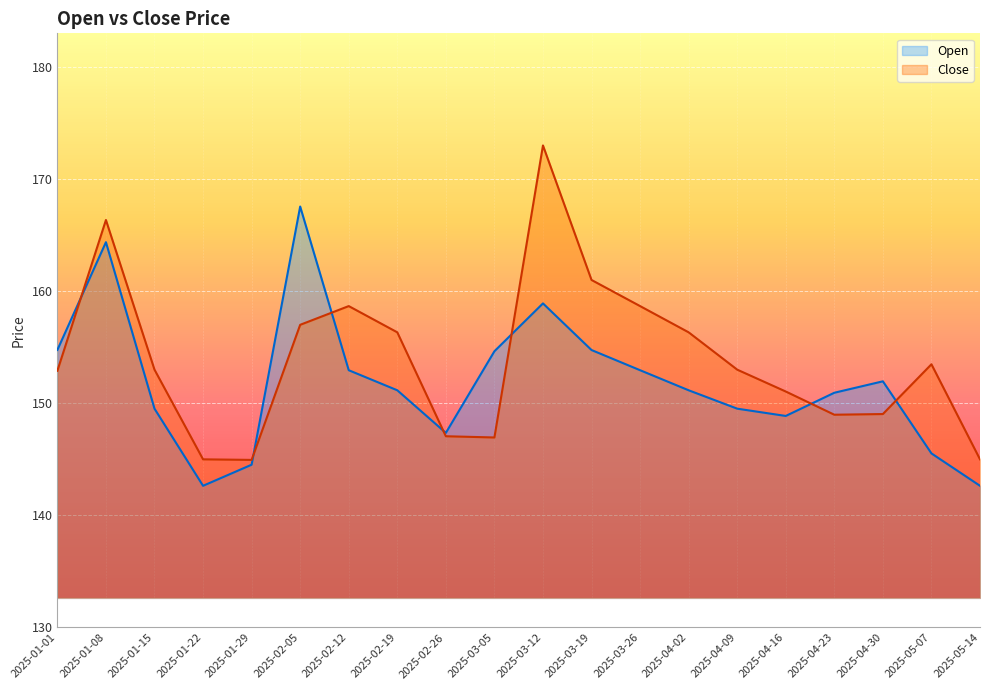

True or false: Open and Close intersect in this chart.

True